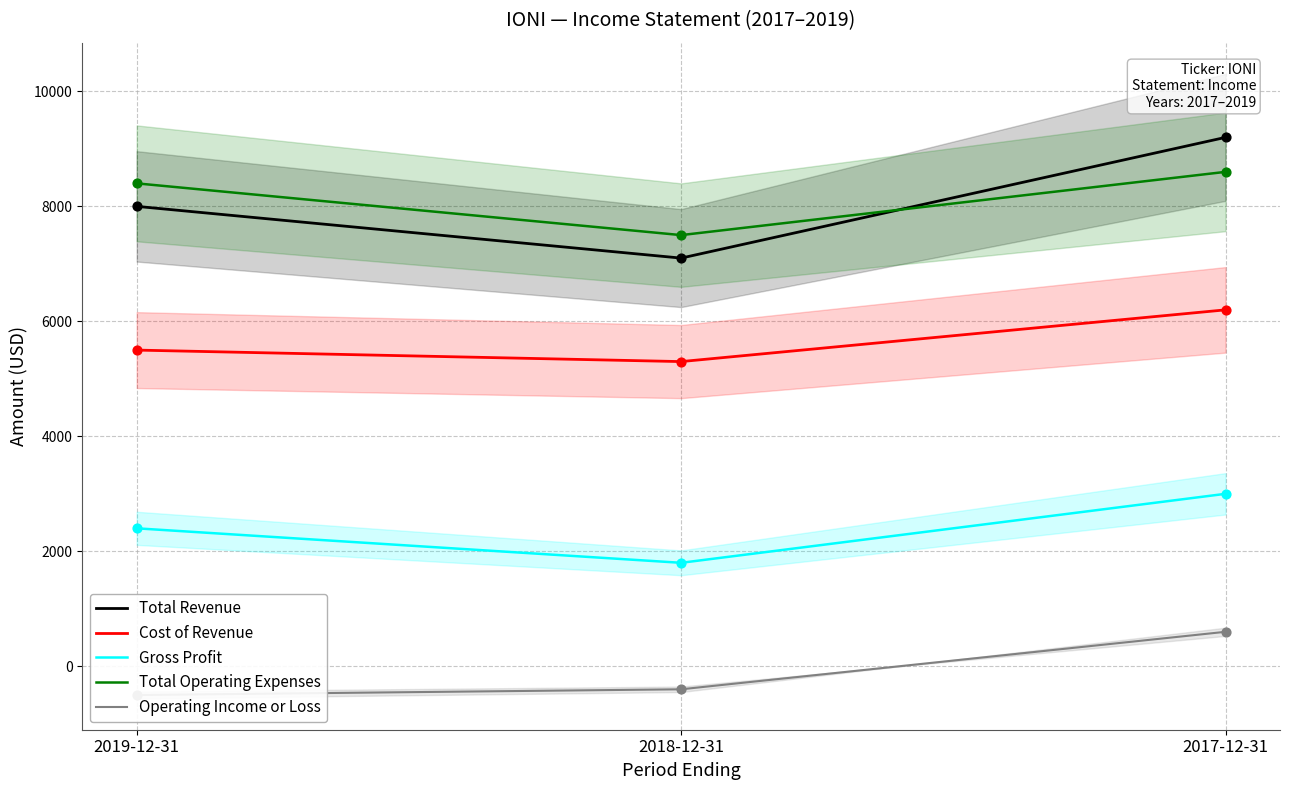

Is the value of Operating Income or Loss at 2018-12-31 greater than the value of Gross Profit at 2018-12-31?

No